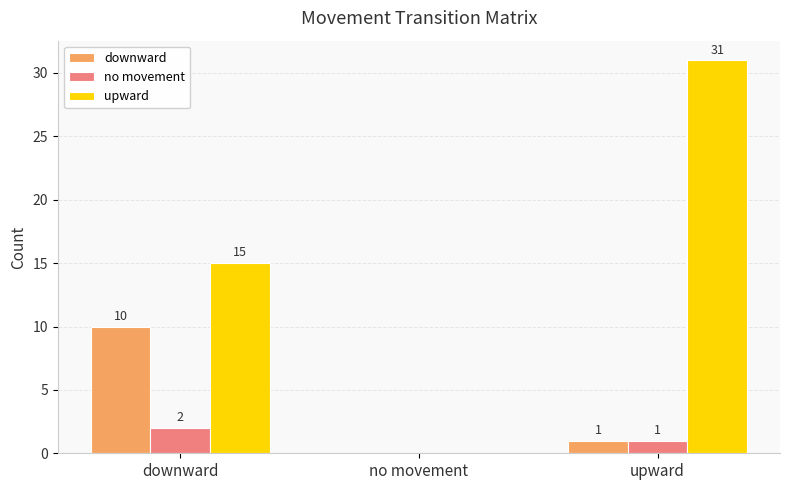

Are the bars grouped side by side (vs. stacked)?

Yes